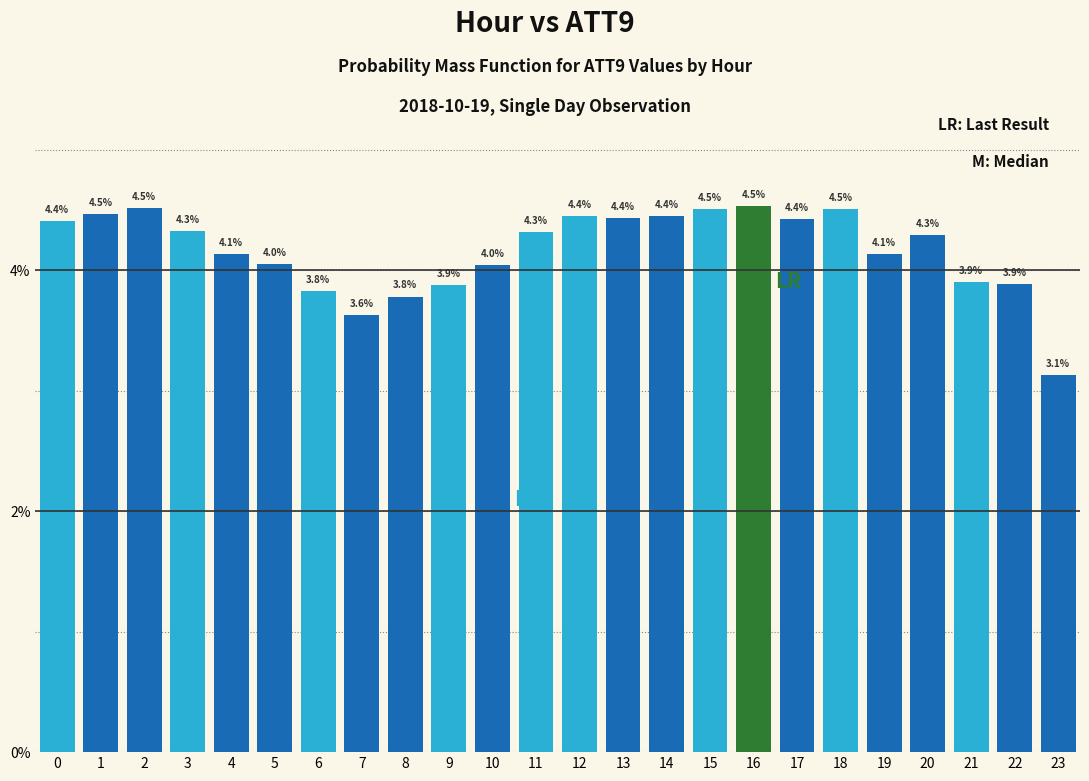

Reading right to left, extract all data points from this chart.

23=3.1	22=3.9	21=3.9	20=4.3	19=4.1	18=4.5	17=4.4	16=4.5	15=4.5	14=4.4	13=4.4	12=4.4	11=4.3	10=4.0	9=3.9	8=3.8	7=3.6	6=3.8	5=4.0	4=4.1	3=4.3	2=4.5	1=4.5	0=4.4